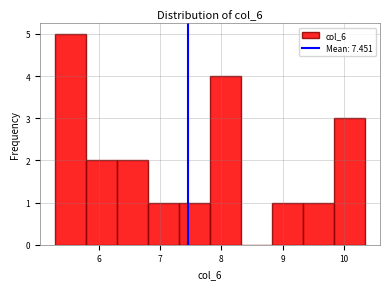

Reading left to right, list every bar in this chart as the range it spans on the x-axis followed by its height. Neither the bar edges nor the heights are printed on the chart, so give them approximately, as read against the axes.

5.3 to 5.8: 5
5.8 to 6.3: 2
6.3 to 6.8: 2
6.8 to 7.3: 1
7.3 to 7.8: 1
7.8 to 8.3: 4
8.3 to 8.8: 0
8.8 to 9.3: 1
9.3 to 9.8: 1
9.8 to 10.3: 3